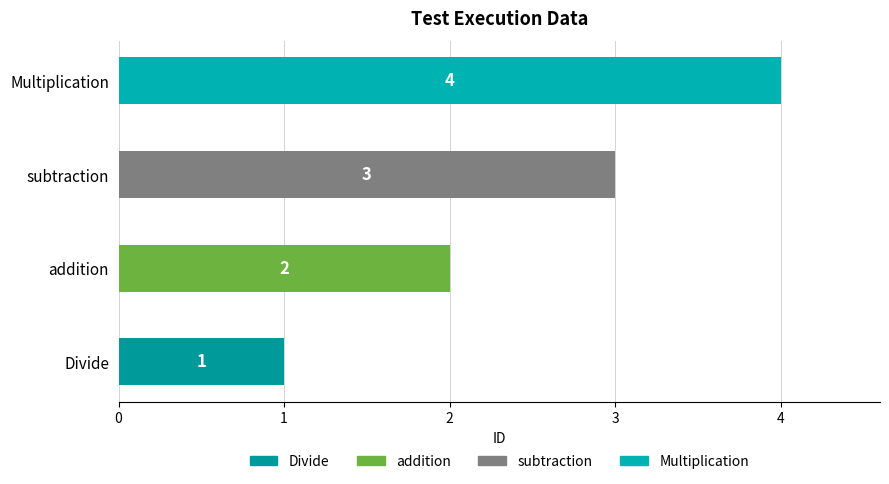

Which label corresponds to the largest value in the chart?

Multiplication